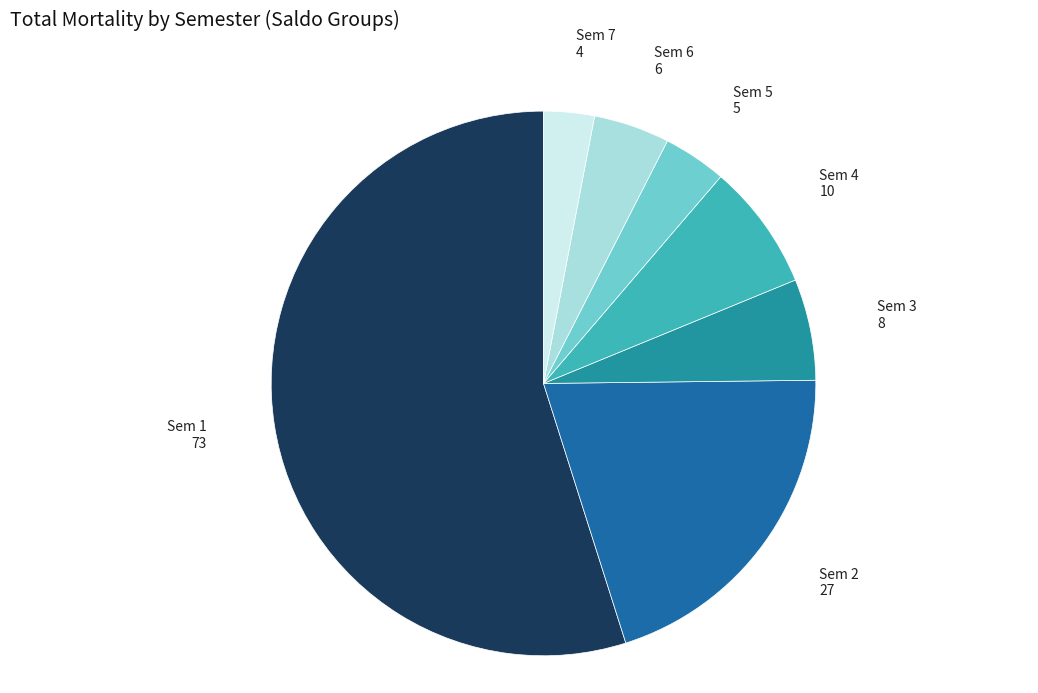

True or false: Sem 3 accounts for 6% of the total.

True